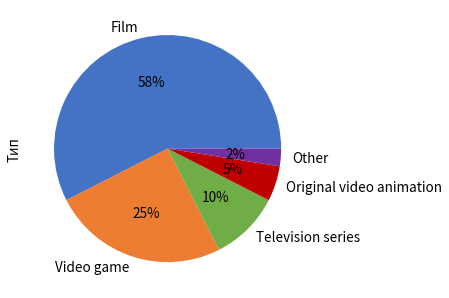

Is the sum of Video game and Television series greater than half?

No